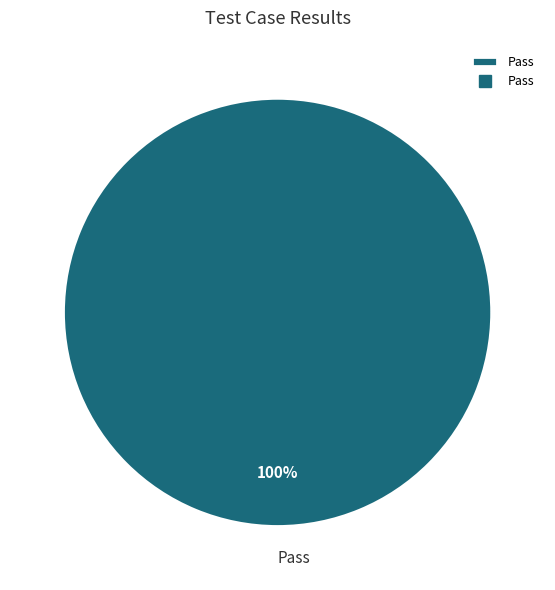

True or false: Pass accounts for 100% of the total.

True